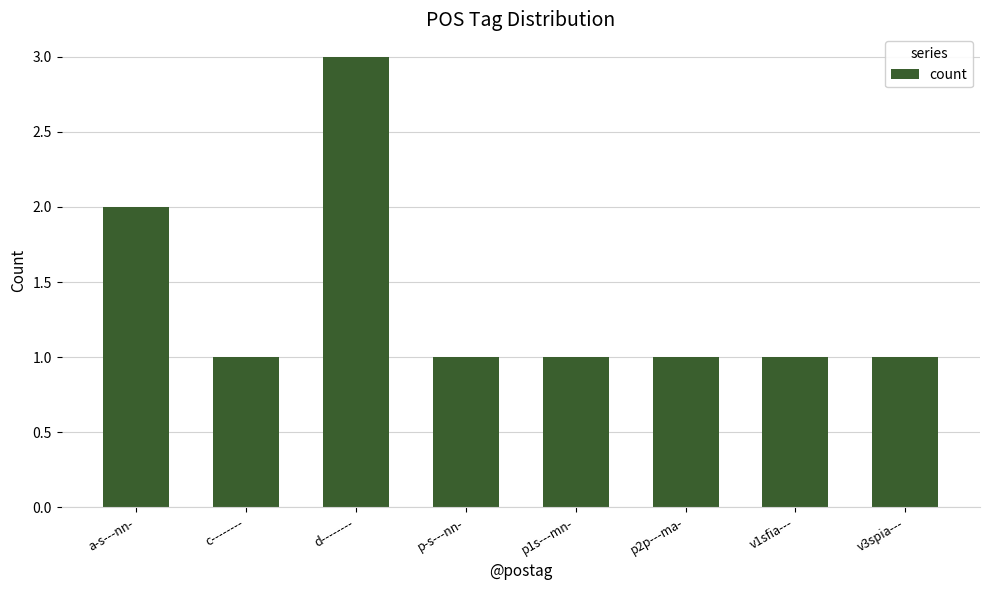

Reading left to right, extract all data points from this chart.

2	1	3	1	1	1	1	1